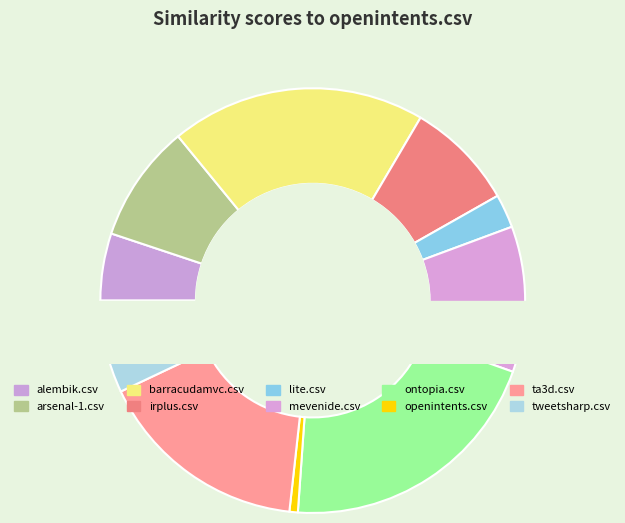

Is there a majority slice in this chart?

No